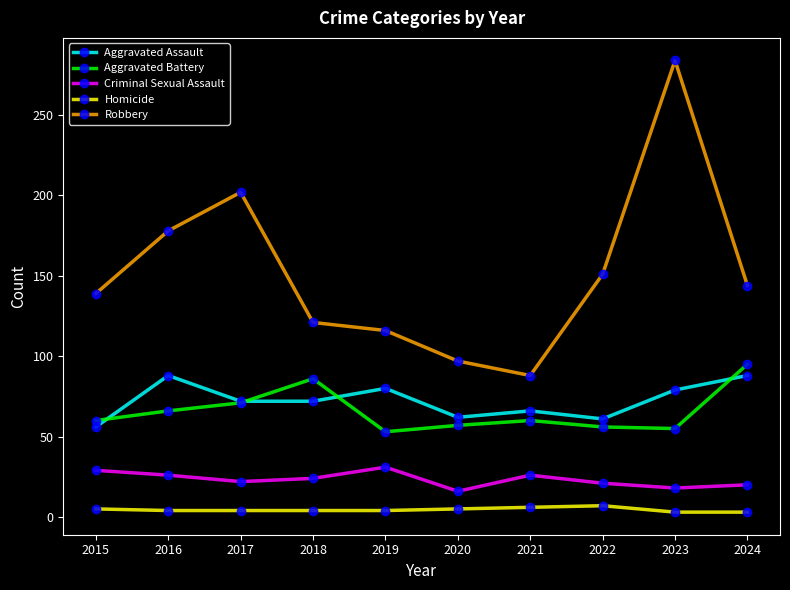

How many values in the Aggravated Assault series are below 72?

4